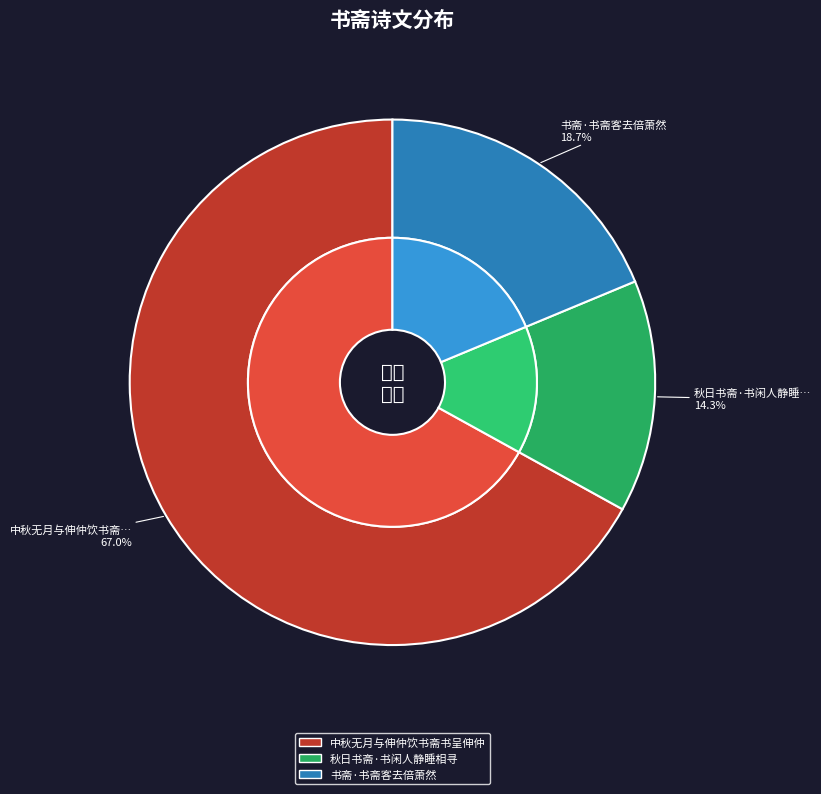

Between 秋日书斋·书闲人静睡相寻 and 书斋·书斋客去倍萧然, which is larger?

书斋·书斋客去倍萧然